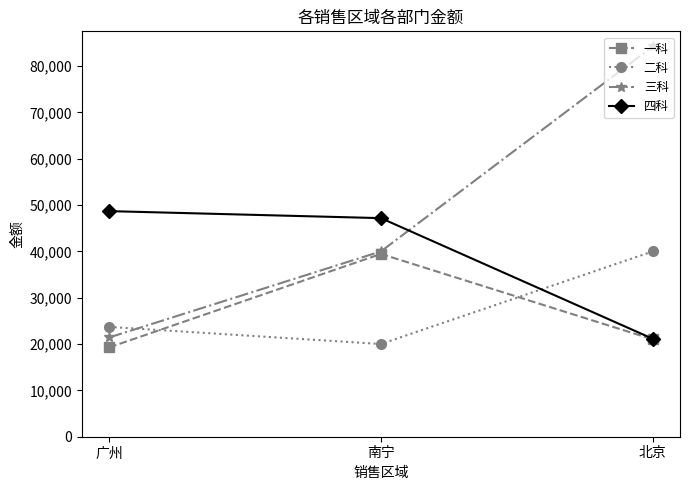

The value of 一科 at 广州 is 19269.7. True or false?

True